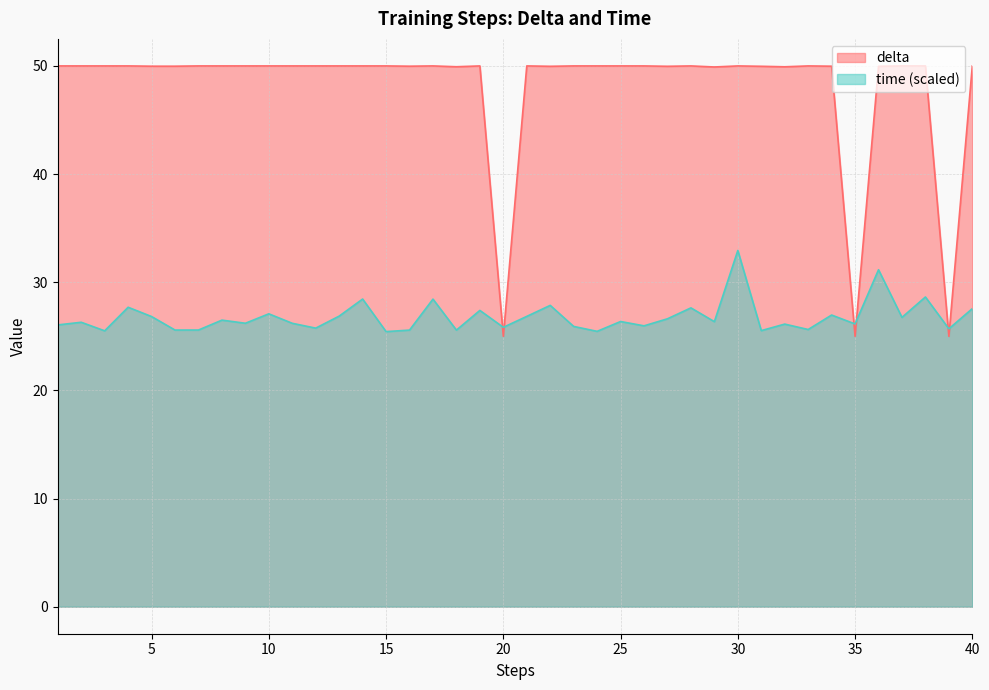

How many data points in delta are above 49?

37